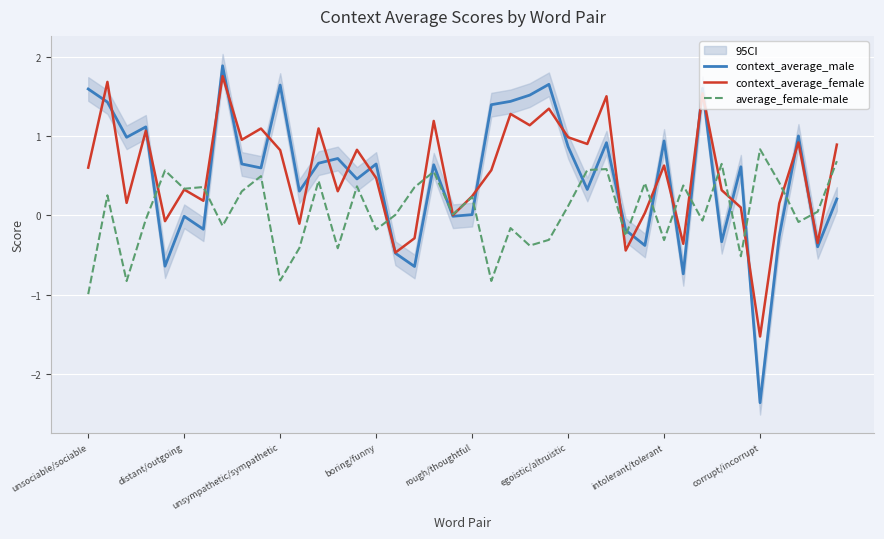

Between unsociable/sociable and 19, which series saw the biggest shift?

context_average_male